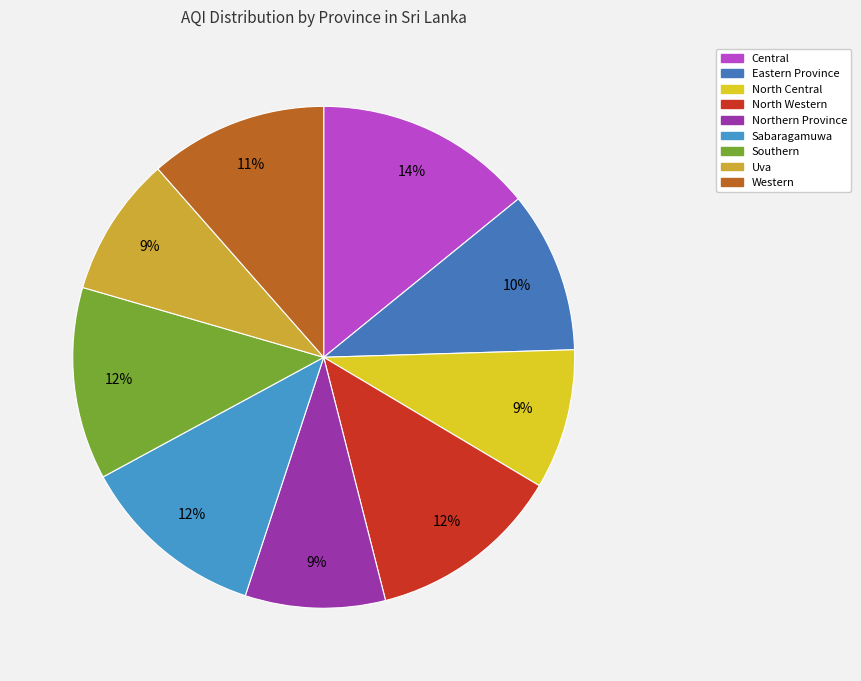

To the nearest percent, what is the combined percentage of Eastern Province and Northern Province?

19%